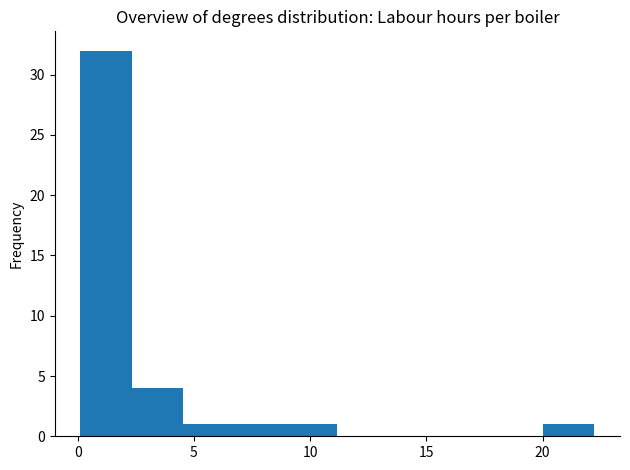

Reading left to right, transcribe this chart: for each bar, give the range it covers on the x-axis and its height. Neither the bar edges nor the heights are printed on the chart, so give them approximately, as read against the axes.

0.0 to 2.5: 32
2.5 to 4.5: 4
4.5 to 7.0: 1
7.0 to 9.0: 1
9.0 to 11.0: 1
11.0 to 13.5: 0
13.5 to 15.5: 0
15.5 to 18.0: 0
18.0 to 20.0: 0
20.0 to 22.0: 1